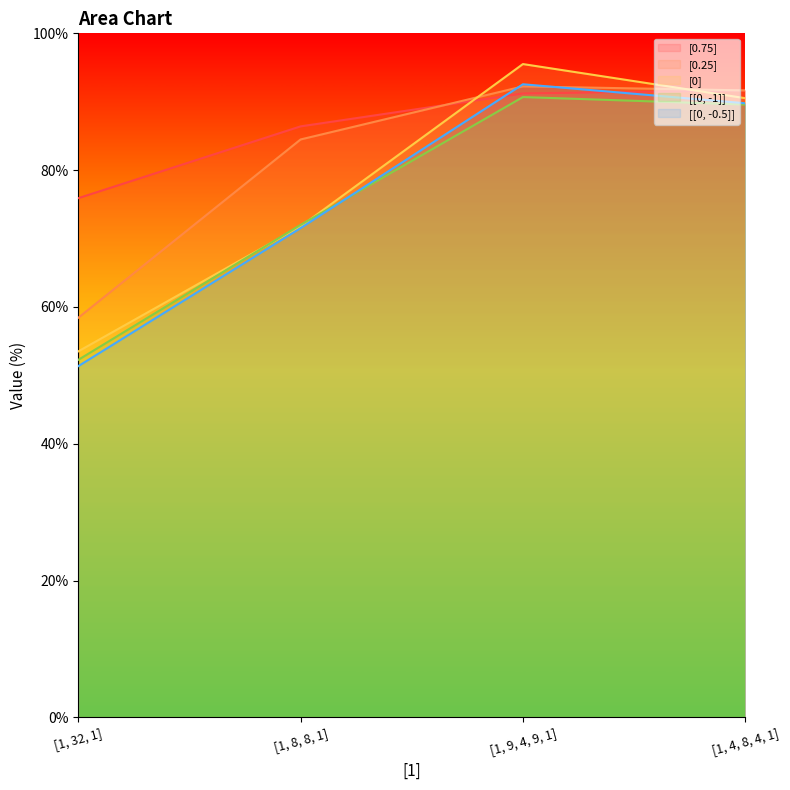

Reading left to right, list all the values displayed in this chart.

[0.75]: 75.9	86.4	91.2	91.7
[0.25]: 58.4	84.5	92.2	91.7
[0]: 53.5	71.8	95.5	90.5
[[0, -1]]: 52.3	72.0	90.7	89.6
[[0, -0.5]]: 51.4	71.5	92.6	89.8